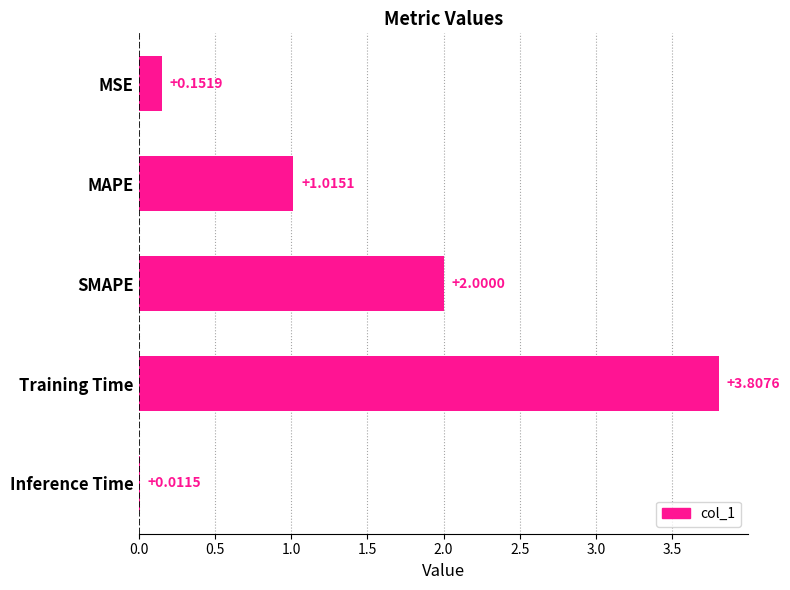

Where is the data nearest to the value 1?

MAPE